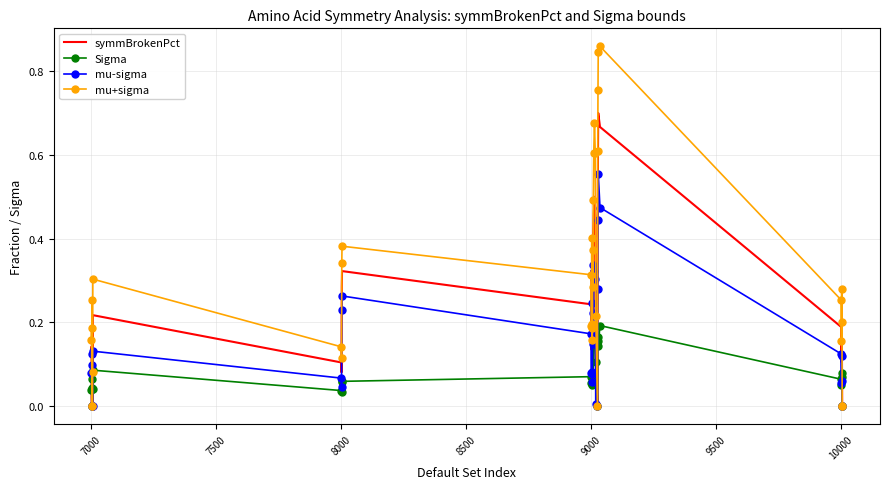

Which series has the largest range (max minus min)?

mu+sigma